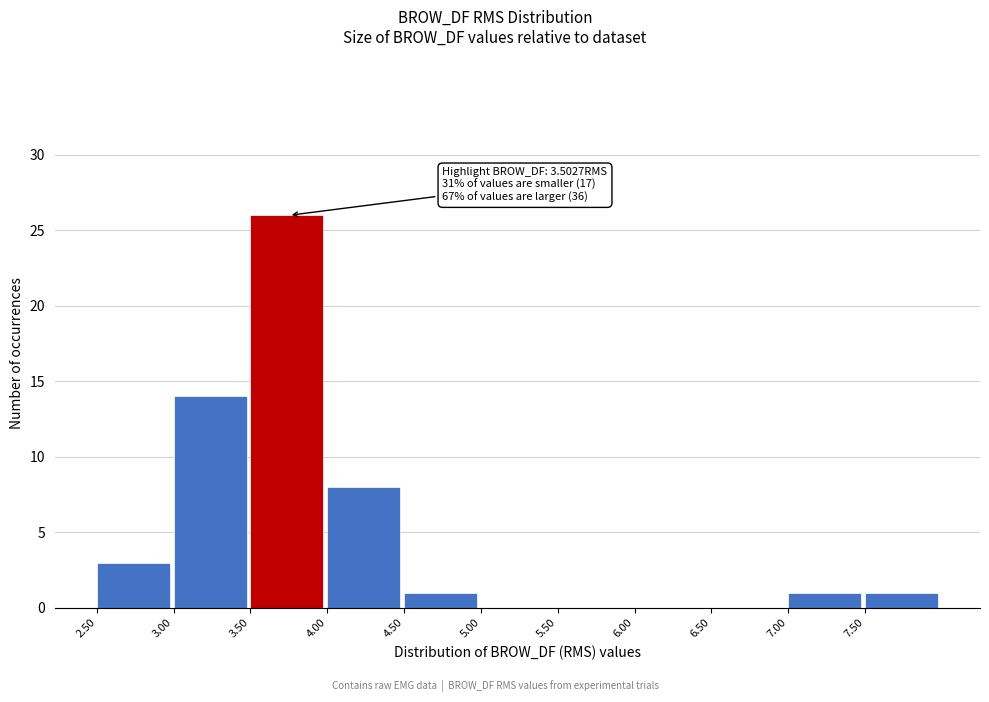

Over which range of the x-axis is the bar tallest?

3.5 to 4.0